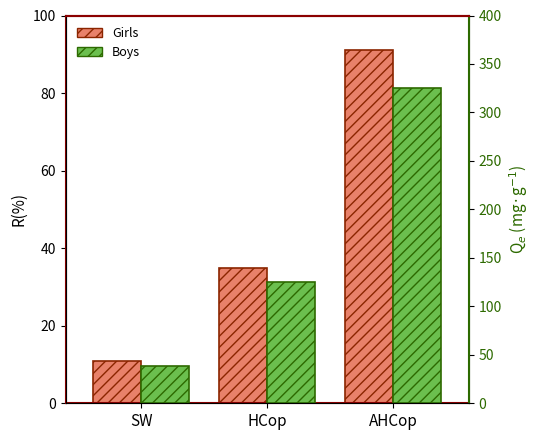

What is the spread (max minus min) of values at AHCop?

234